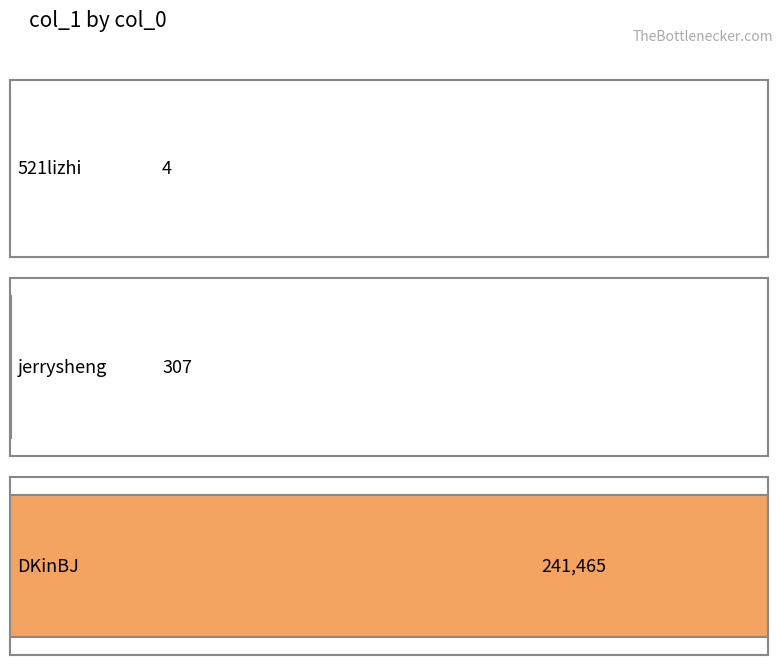

Are the bars horizontal?

Yes